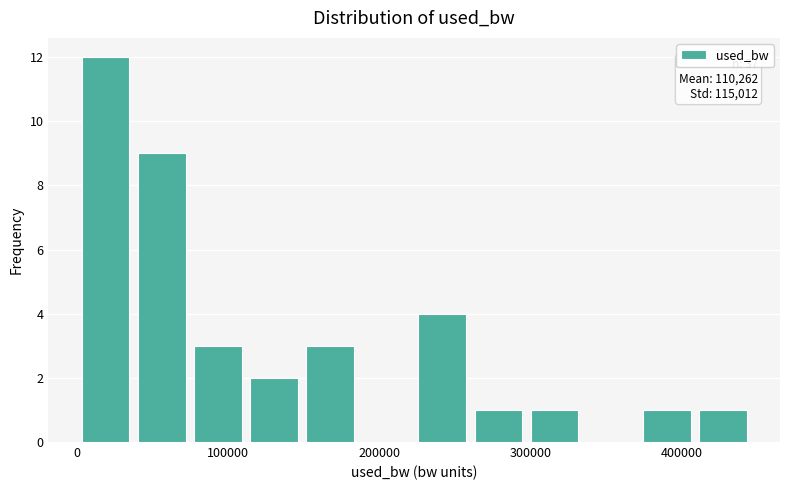

Read against the x-axis, roughly where is the centre of the tallest bar?

20000